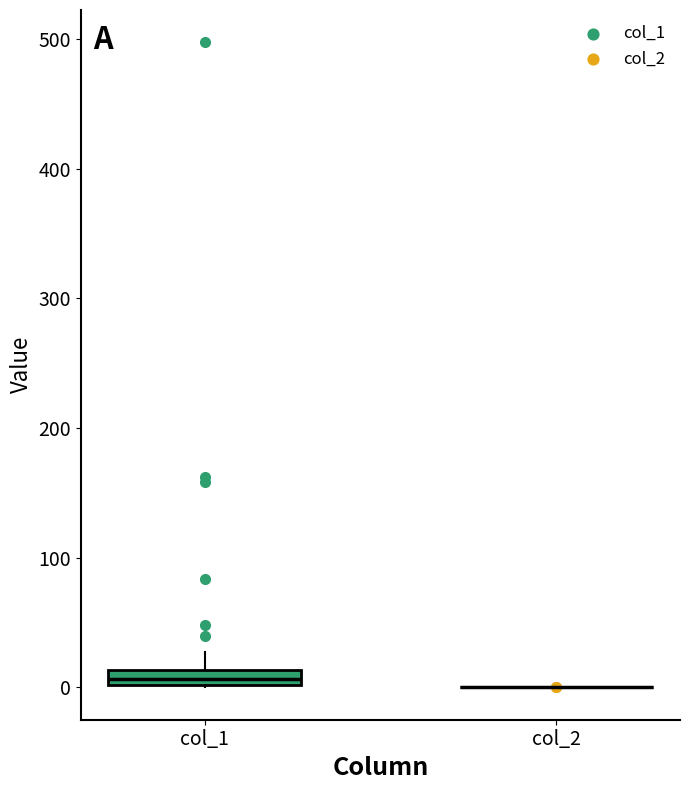

Where is the lower edge of the box for col_1 on the y-axis? The values are not printed on the chart, so give them approximately, as read against the axis.

0